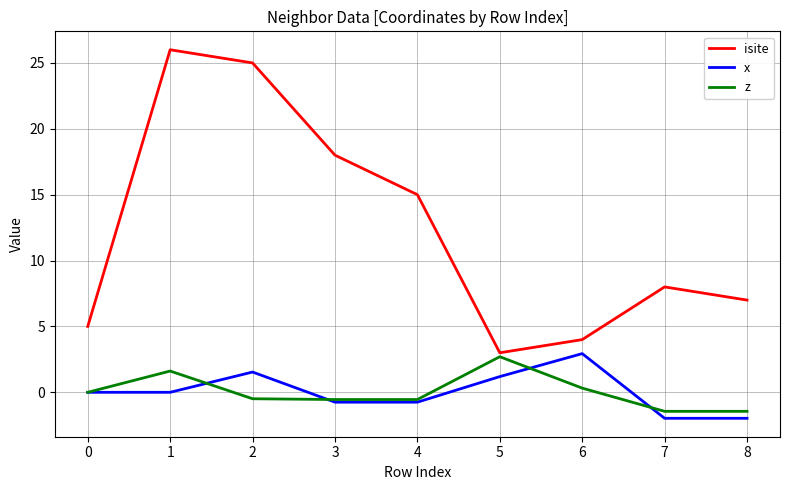

Is this an area chart (filled region under the line)?

No